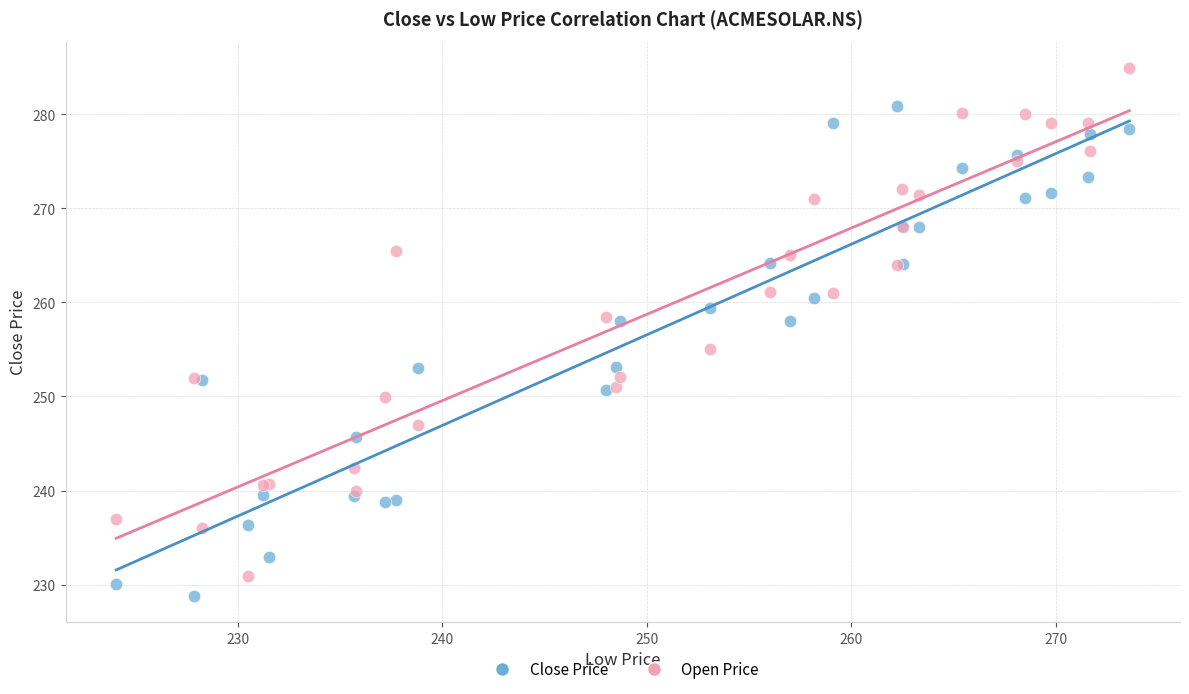

Across all series, what Y value is closest to 256?

255.0